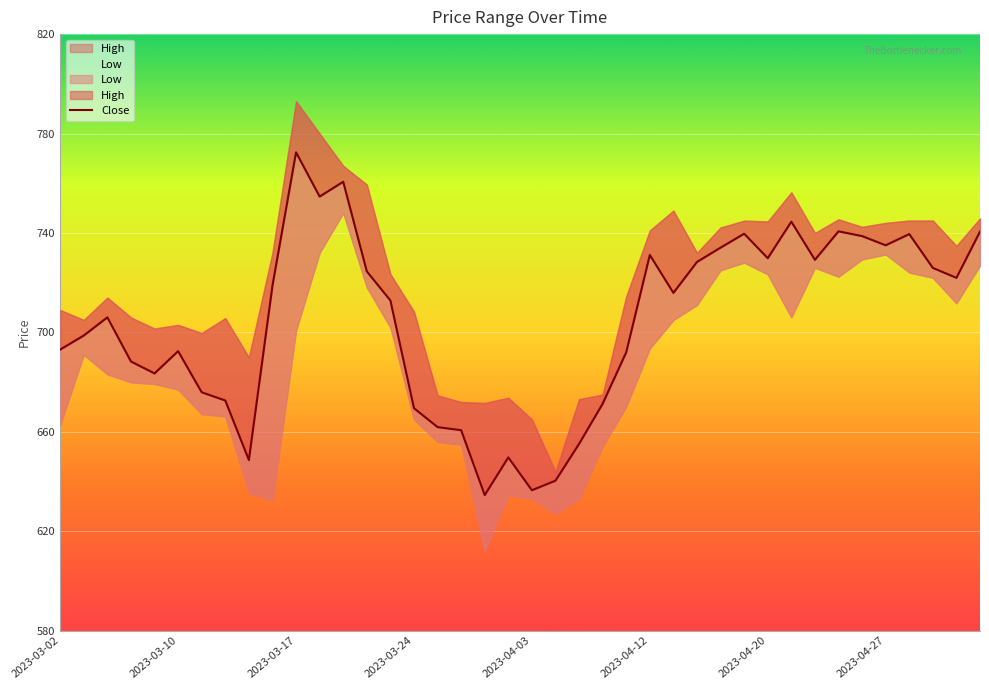

What is the ratio of the value at 22 to the value at 37?

0.9